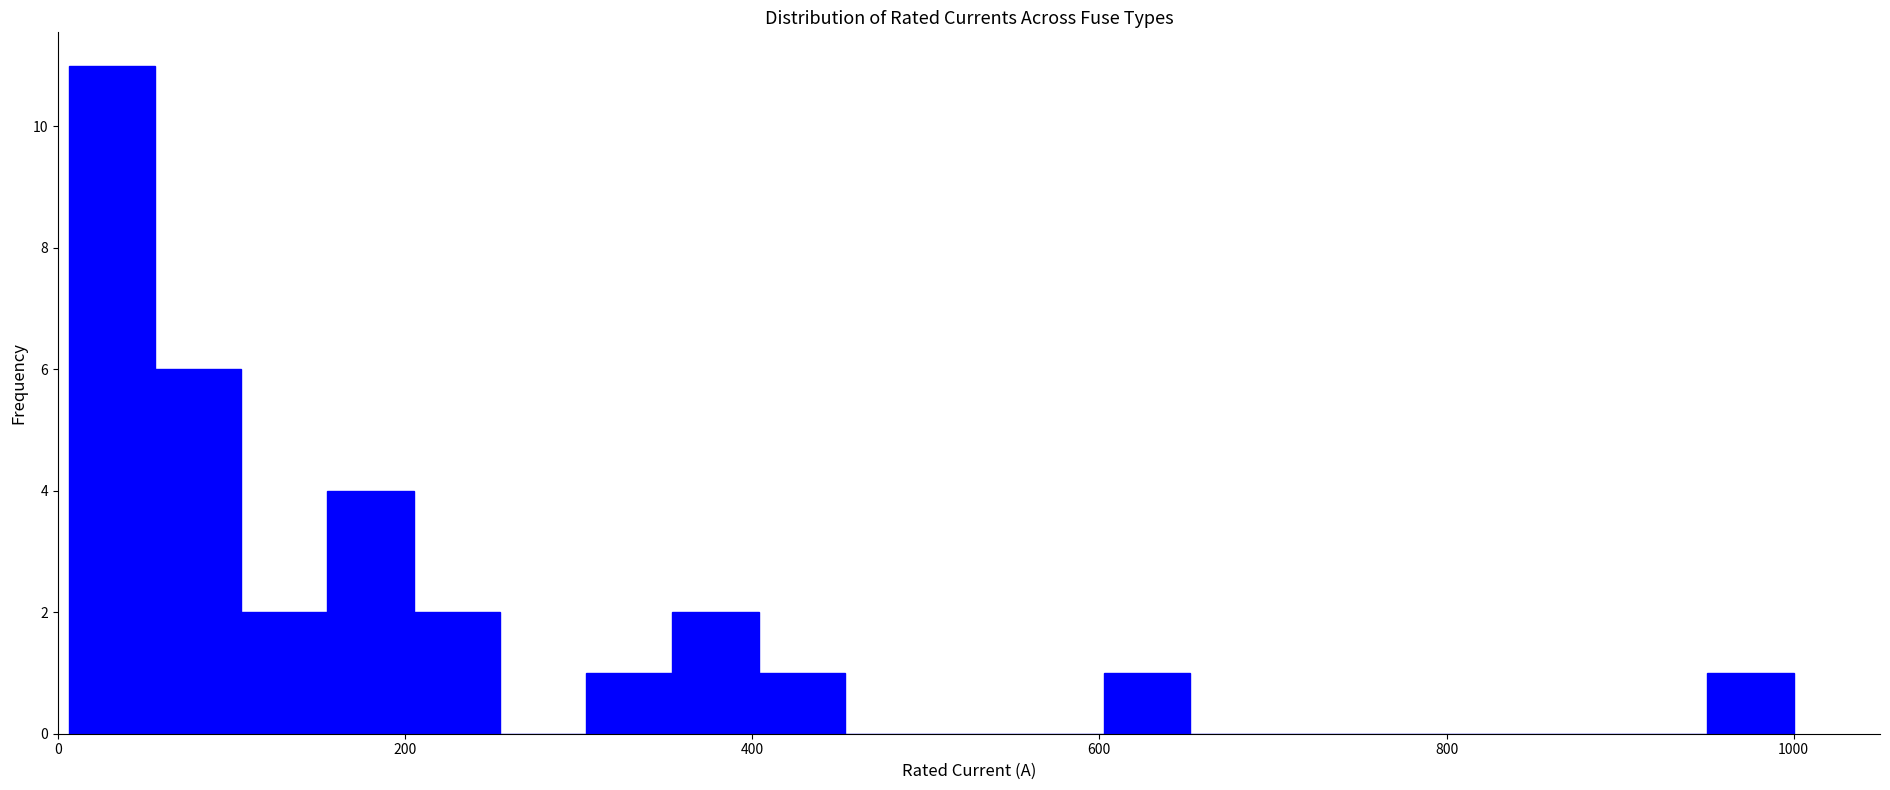

Read against the x-axis, roughly where is the centre of the tallest bar?

40